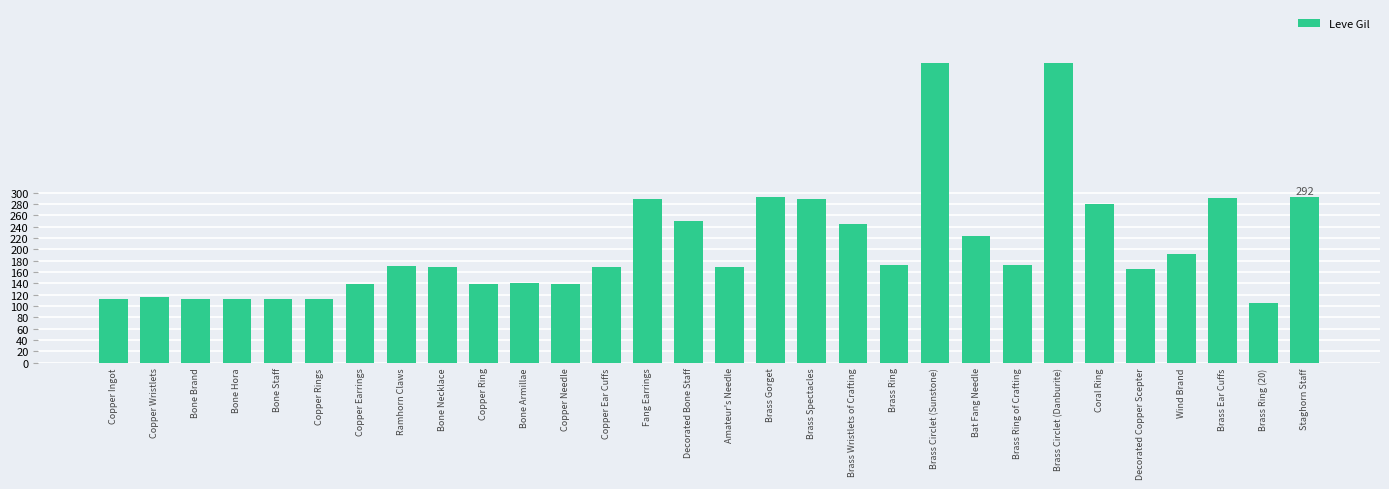

Is it true that the value at Amateur's Needle is 168?

True